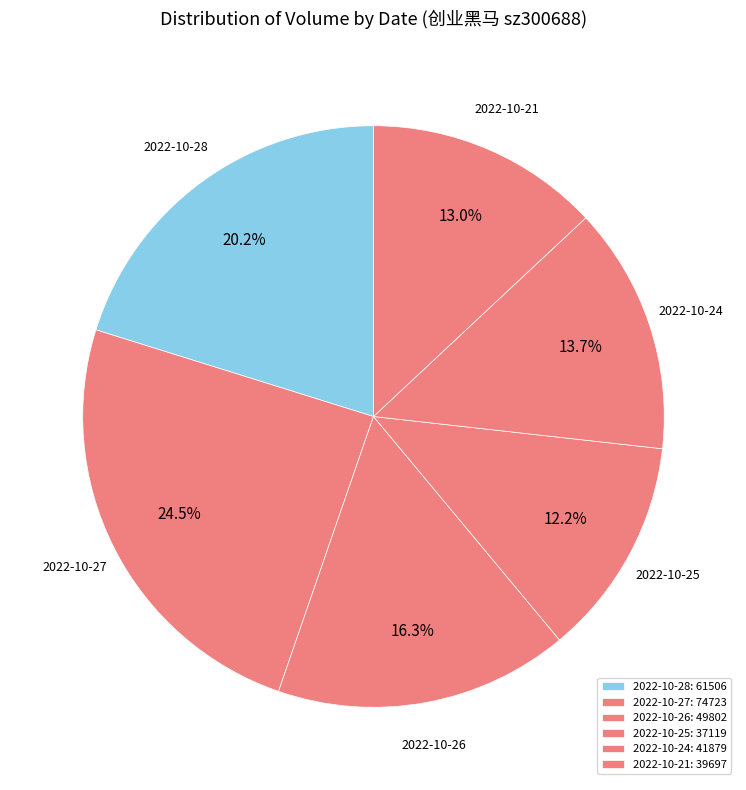

To the nearest percent, what portion does 2022-10-21 represent?

13%